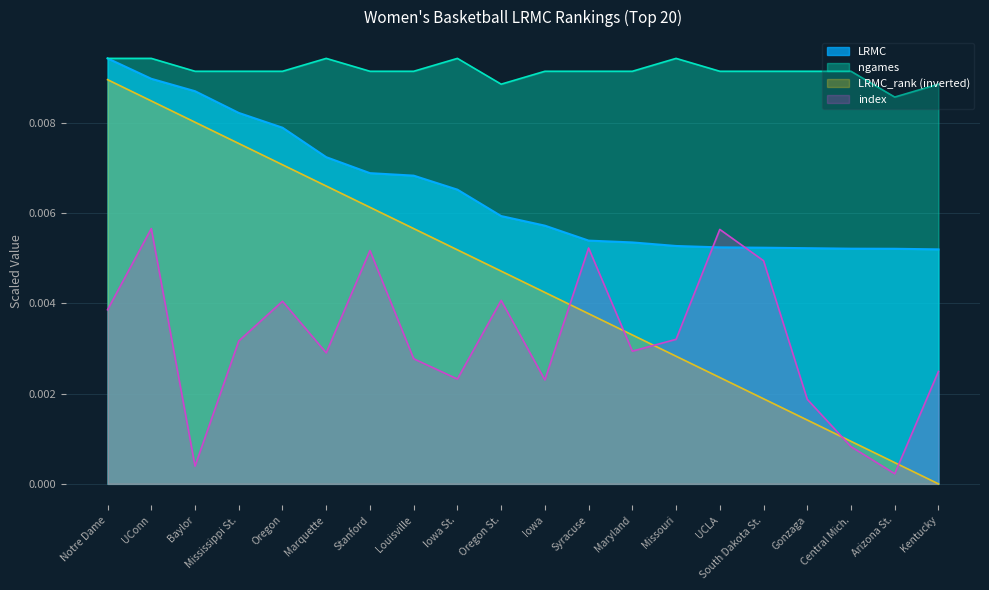

In ngames, how many points are higher than both neighbors (excluding endpoints)?

3